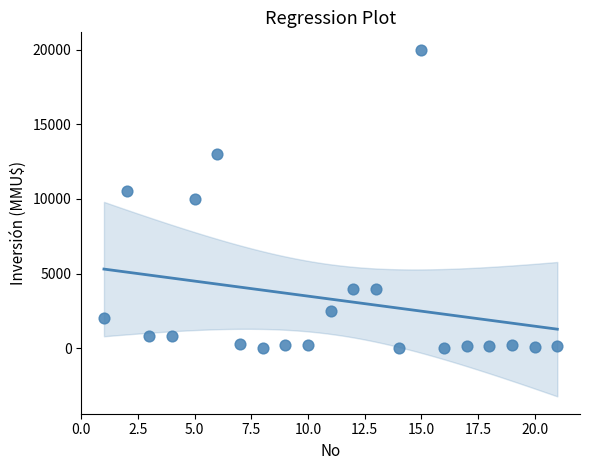

What is the range of Y values (max minus min)?

20000